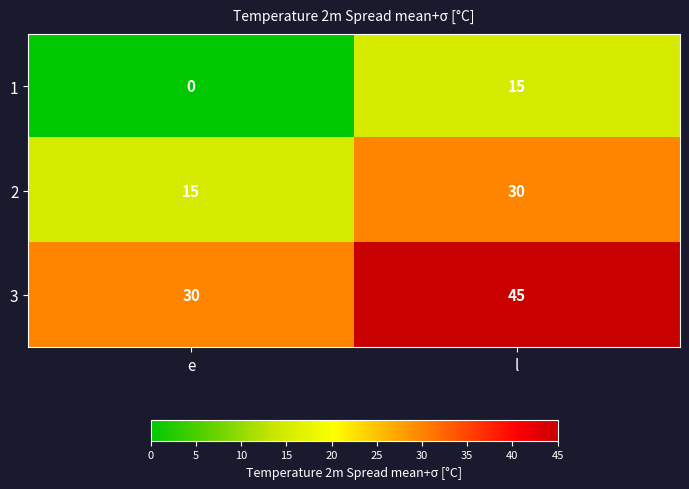

Reading left to right, what are all the values shown in this chart?

1: e=0	l=15
2: e=15	l=30
3: e=30	l=45